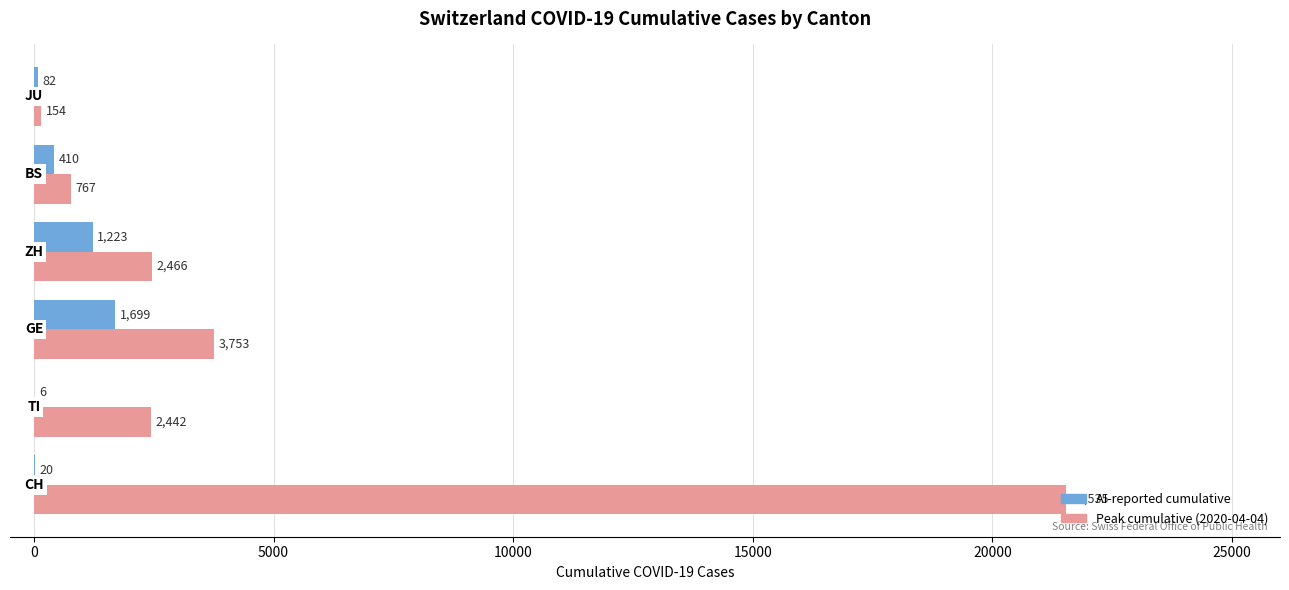

What is the average value of the AI-reported cumulative series?

573